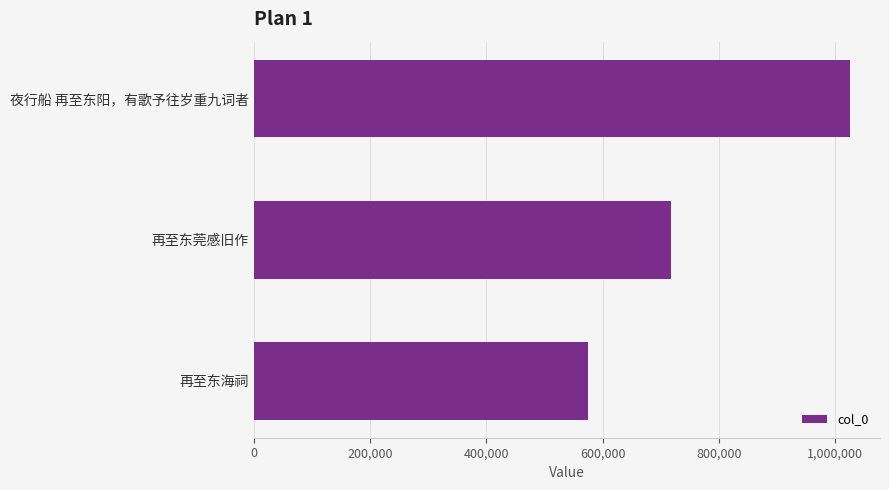

How many values are between 573929 and 1025752?

3